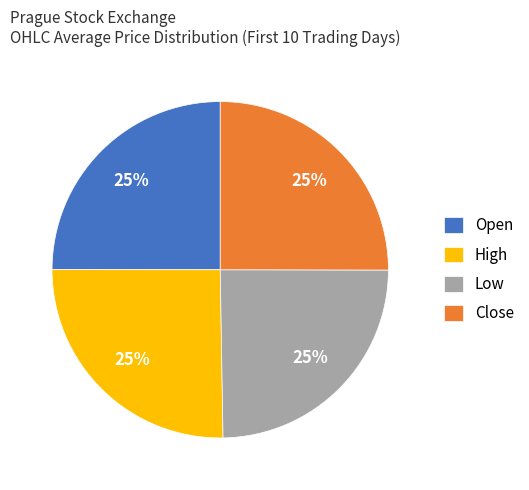

The High slice represents 25% of the pie. True or false?

True